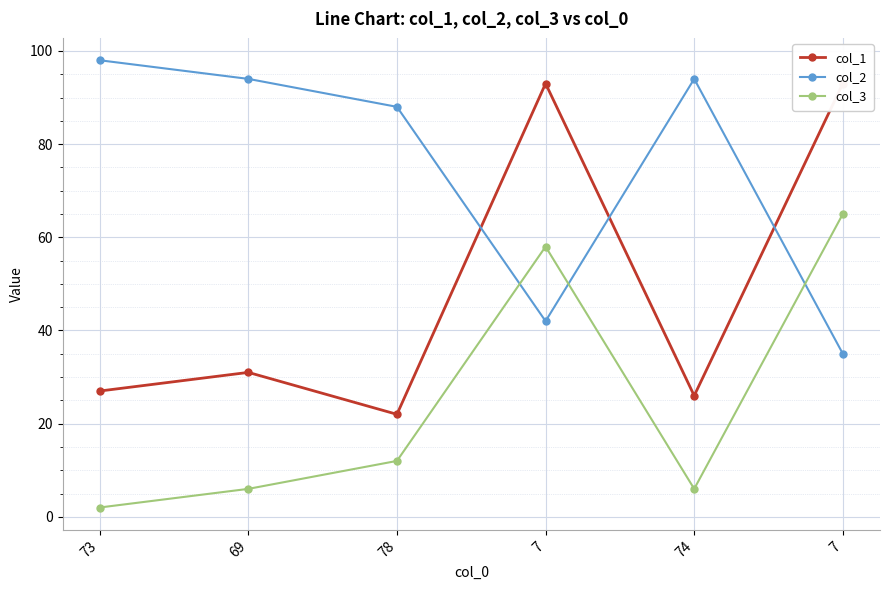

What is the difference between the highest and lowest values at 7?

51